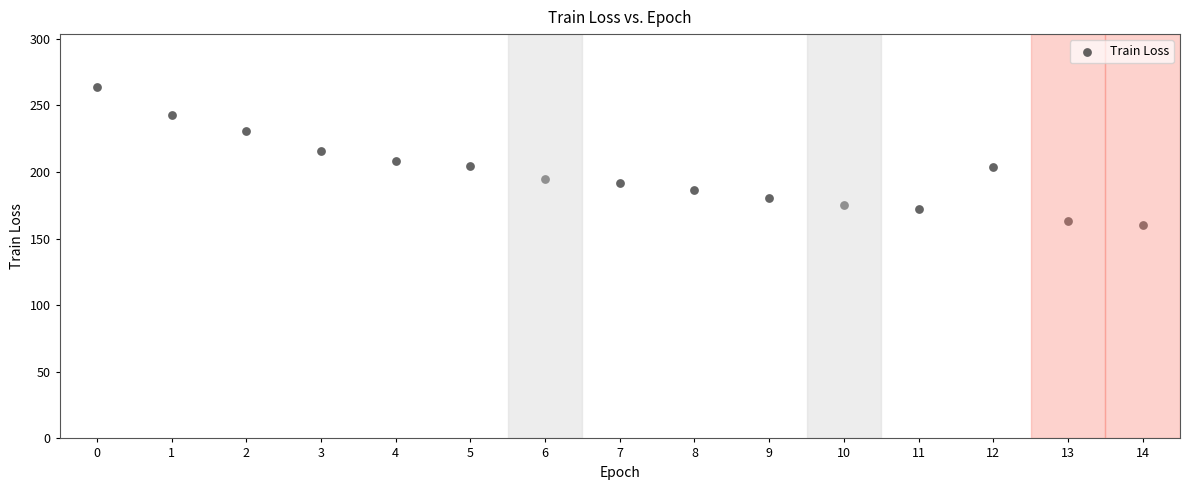

What is the range of Y values (max minus min)?

103.3